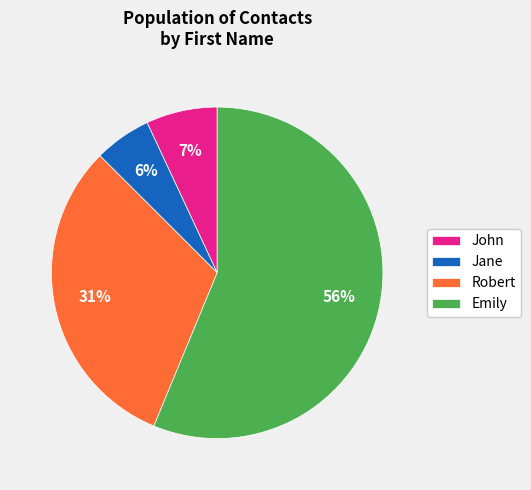

Combined, do Robert and Emily account for over 50%?

Yes